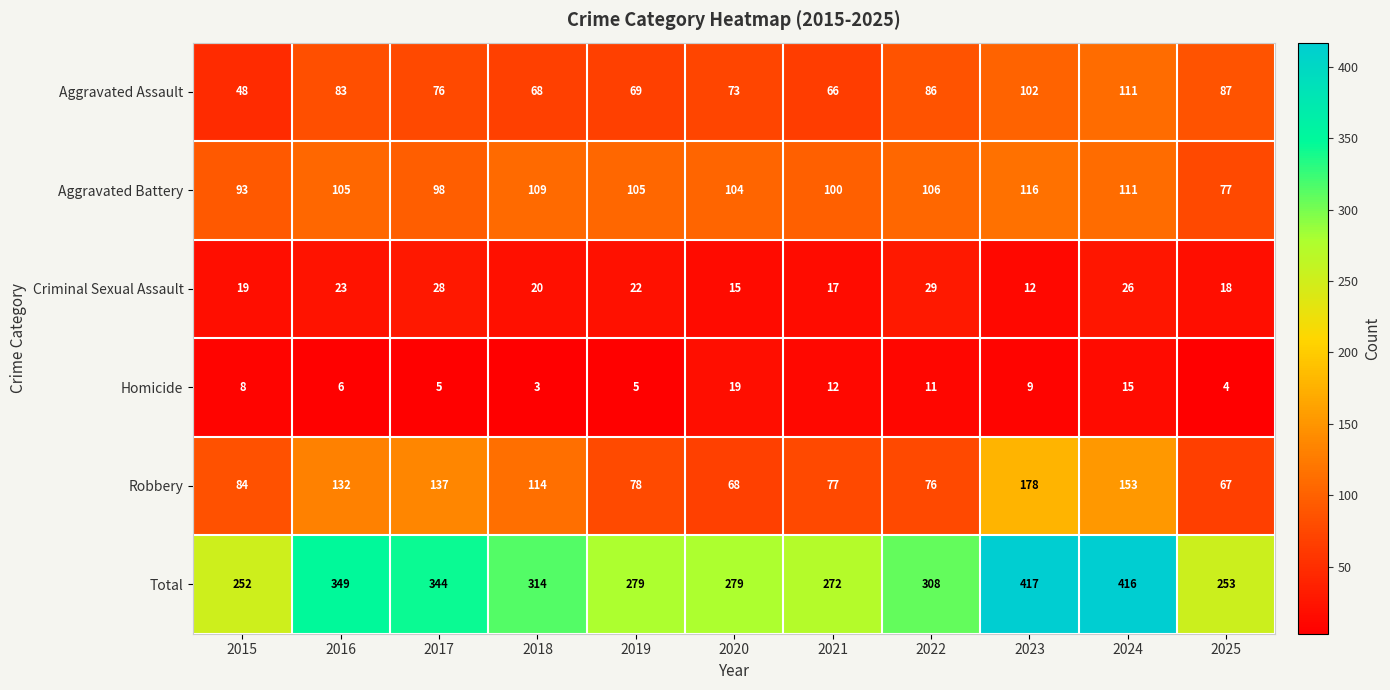

Where is Homicide nearest to the value 11?

2022